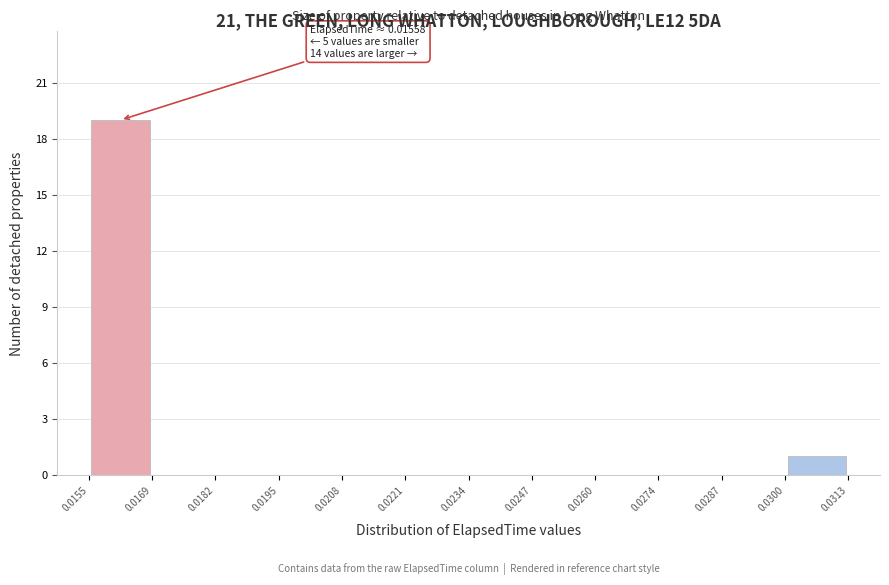

Which range on the x-axis has the tallest bar?

0.0155 to 0.0169